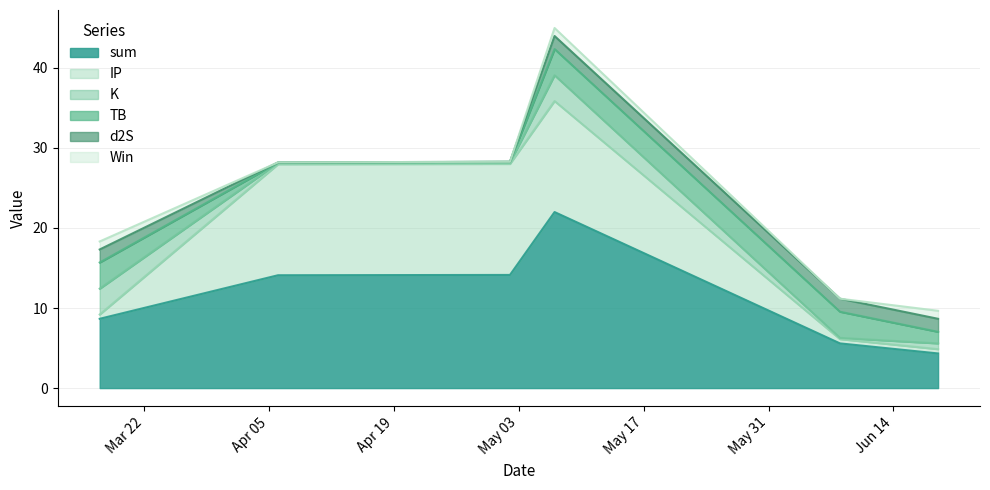

Where is the first local maximum for K?

2021-05-07